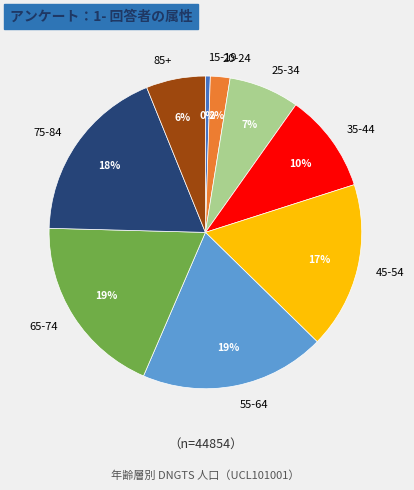

Is the sum of 65-74 and 25-34 greater than half?

No